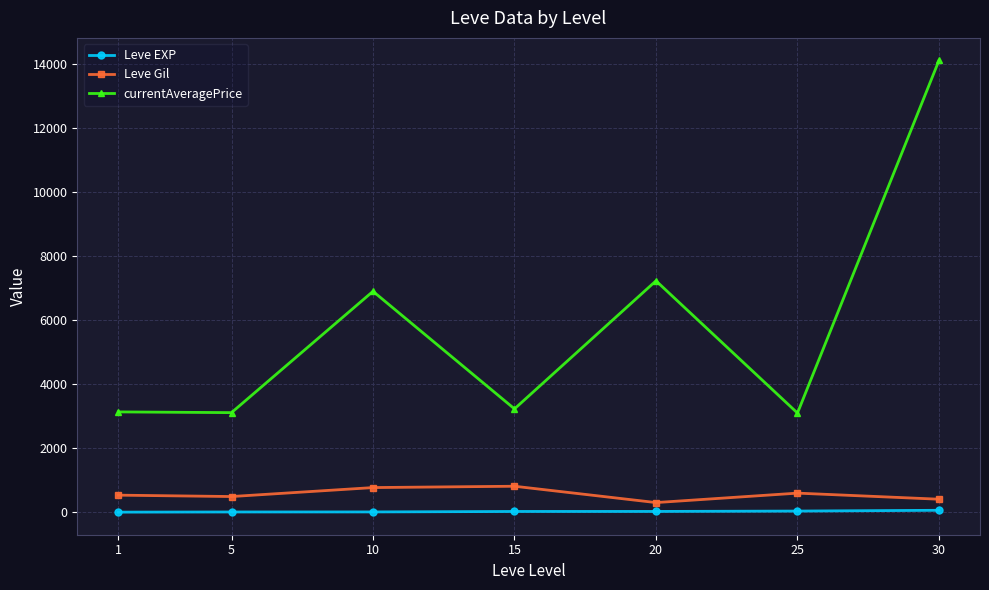

True or false: currentAveragePrice and Leve EXP intersect in this chart.

False